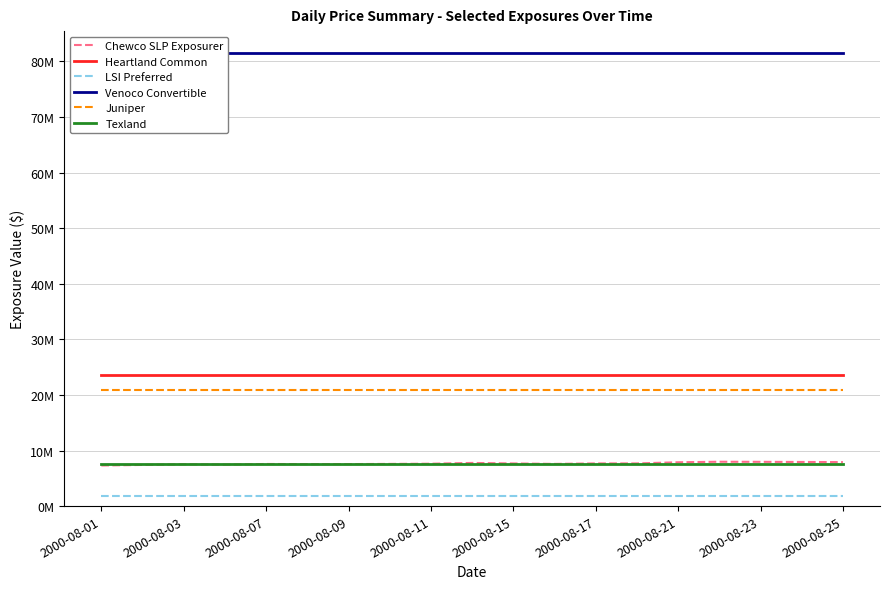

Rank the series at 15 from lowest to highest value.

LSI Preferred, Texland, Chewco SLP Exposurer, Juniper, Heartland Common, Venoco Convertible